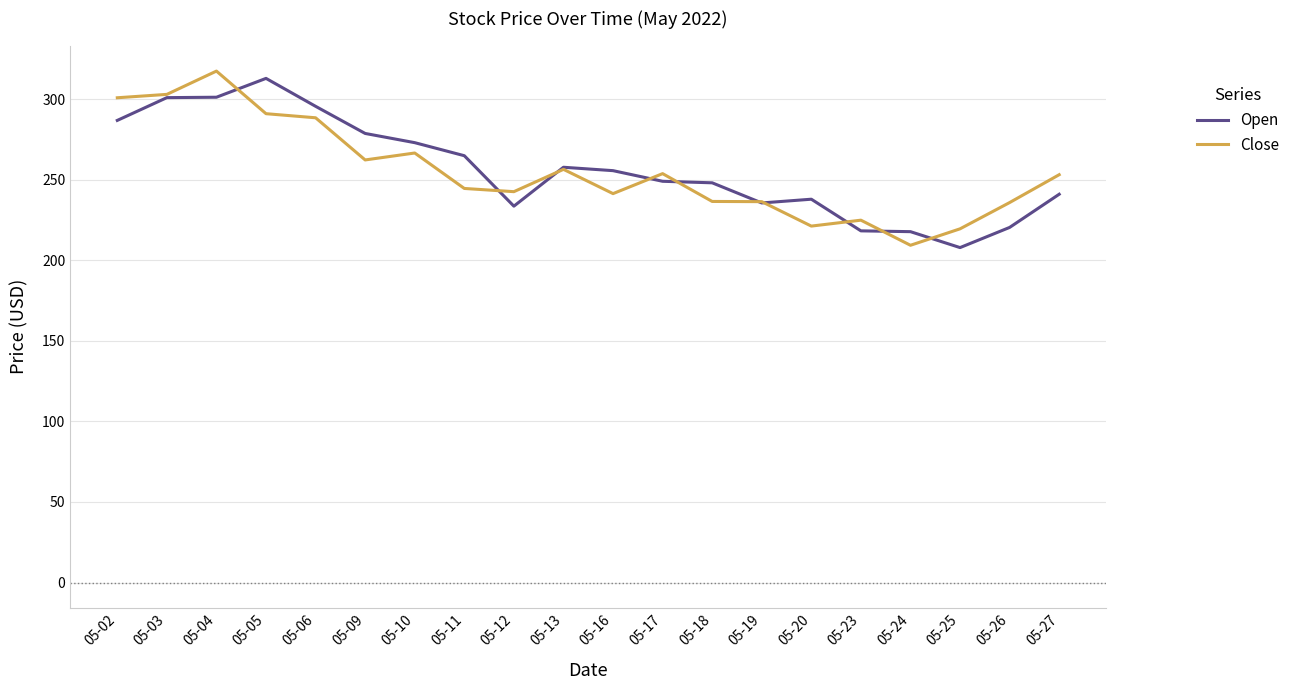

Rank the series at 05-10 from lowest to highest value.

Close, Open